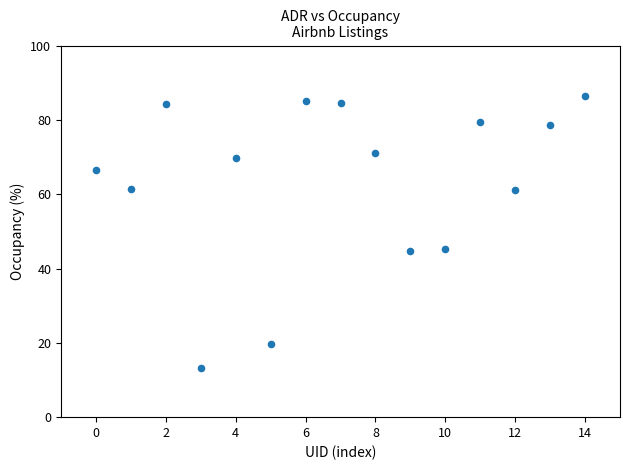

What is the range of Y values (max minus min)?

73.4